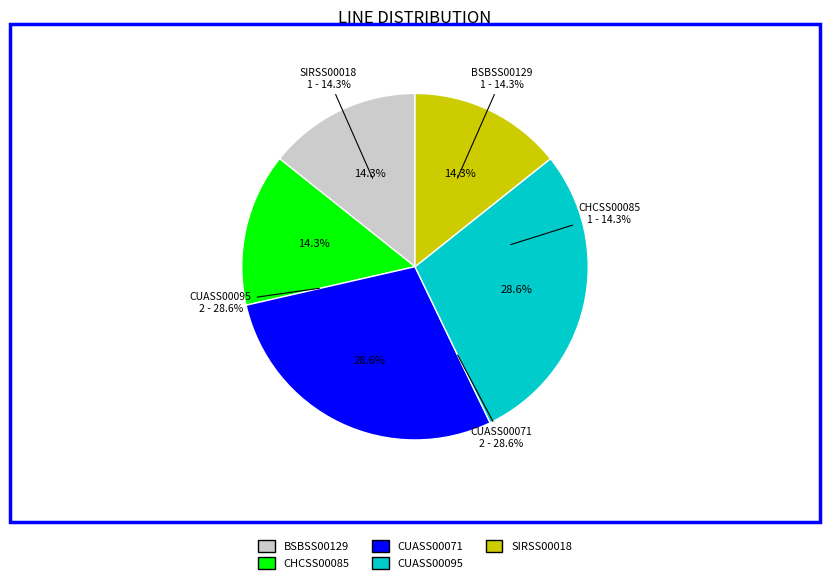

Count the number of slices in the pie.

5